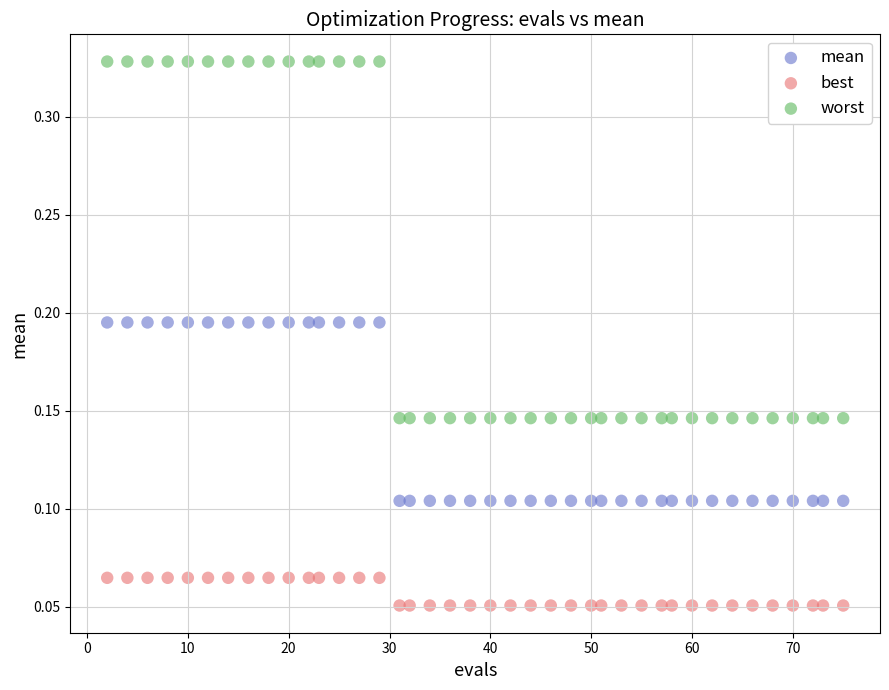

Which series has the widest spread of Y values?

worst